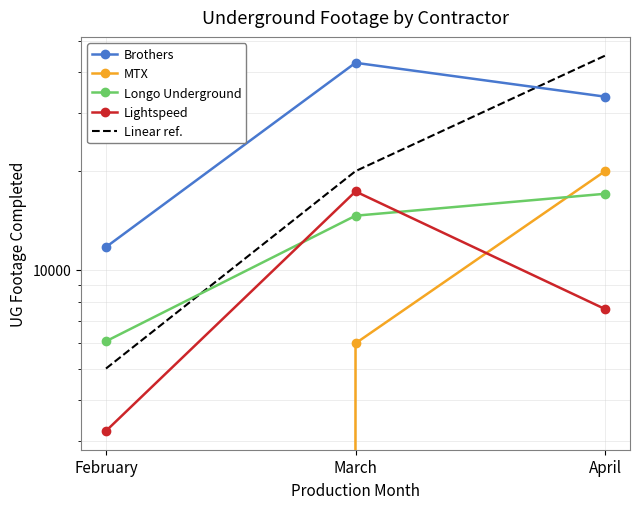

Is the value of MTX at April greater than the value of Lightspeed at March?

Yes